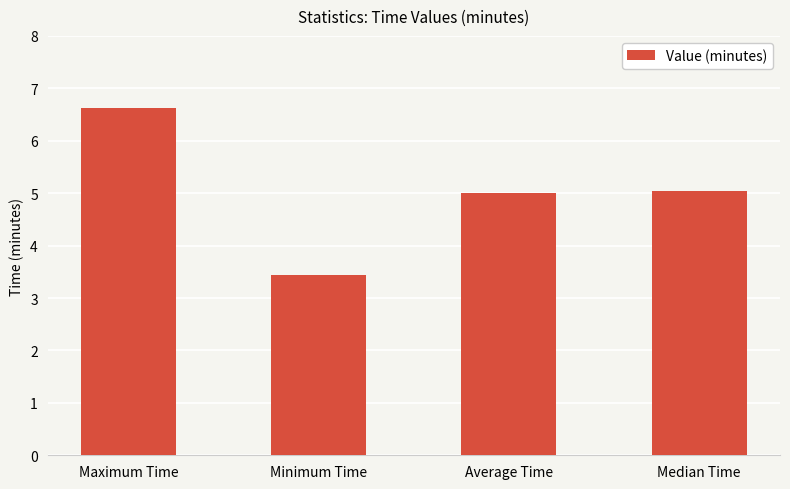

What is the smallest value displayed?

3.4